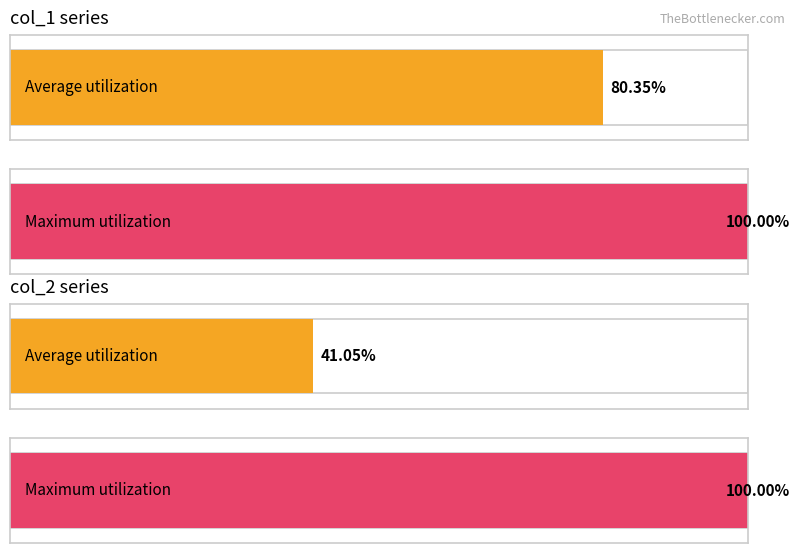

Rank the series by their maximum value, from highest to lowest.

Maximum utilization, Average utilization